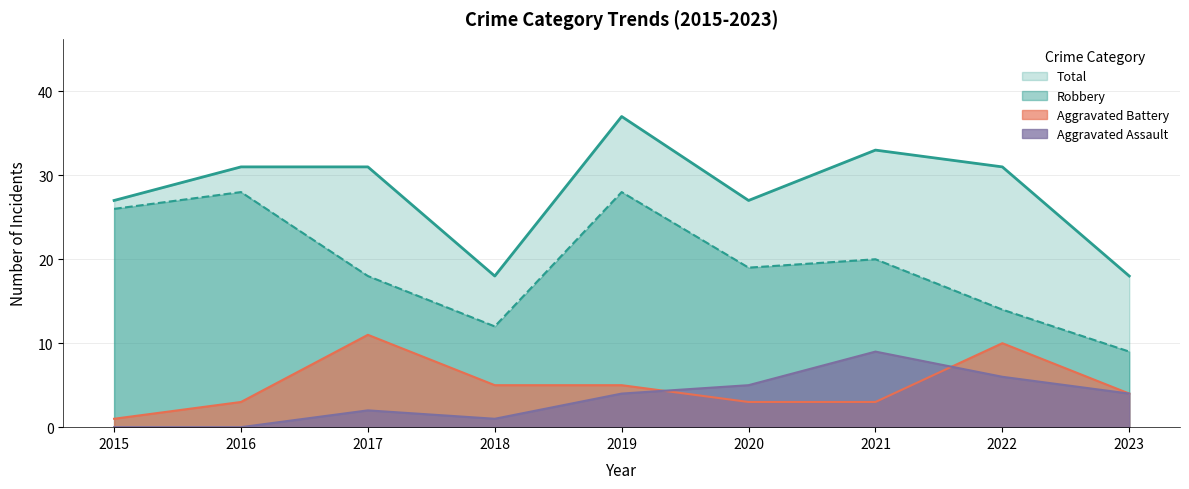

Does the chart have visible grid lines?

Yes